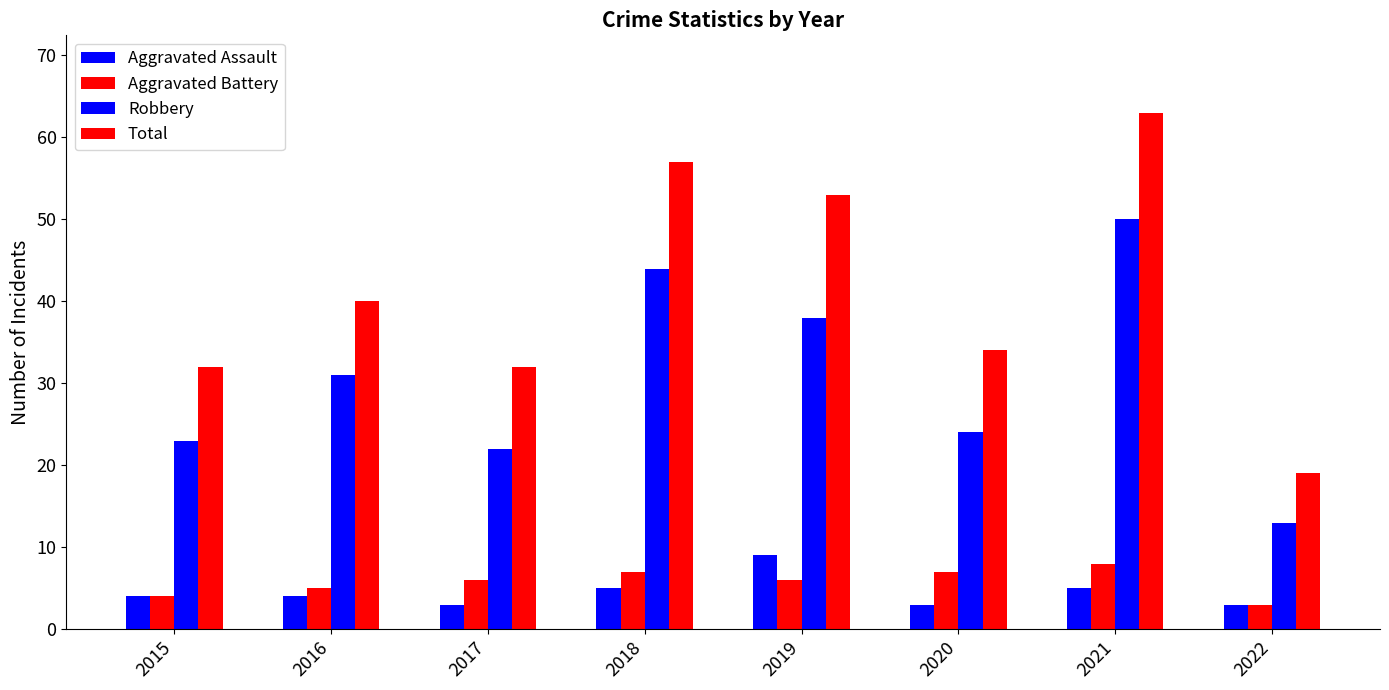

What is the value of the Robbery bar at the 6th from the left?

24